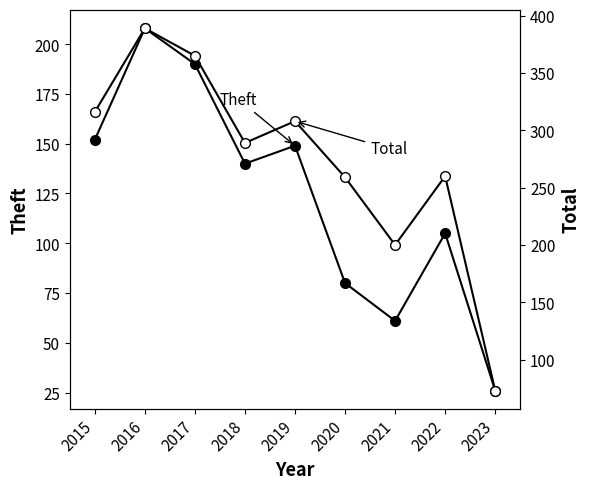

Read the Total value at 2023, to the nearest 50.

50